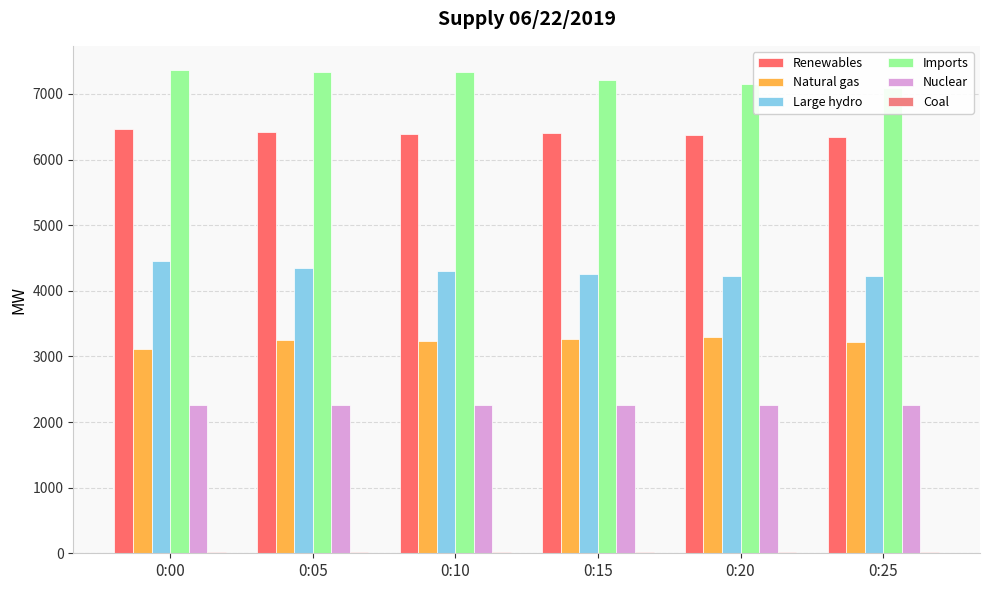

How many values in the Nuclear series are below 2266?

1